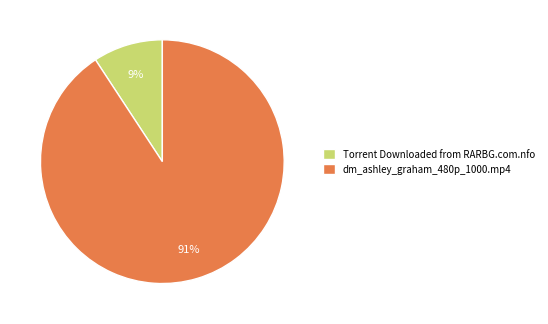

Between Torrent Downloaded from RARBG.com.nfo and dm_ashley_graham_480p_1000.mp4, which is larger?

dm_ashley_graham_480p_1000.mp4